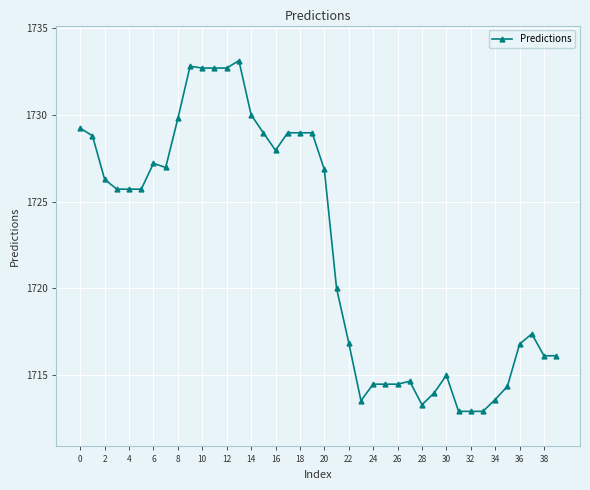

True or false: there are more than 1 points higher than both neighbors.

True